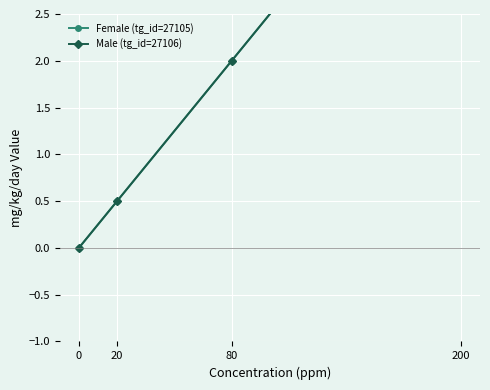

True or false: Female (tg_id=27105) and Male (tg_id=27106) intersect in this chart.

False